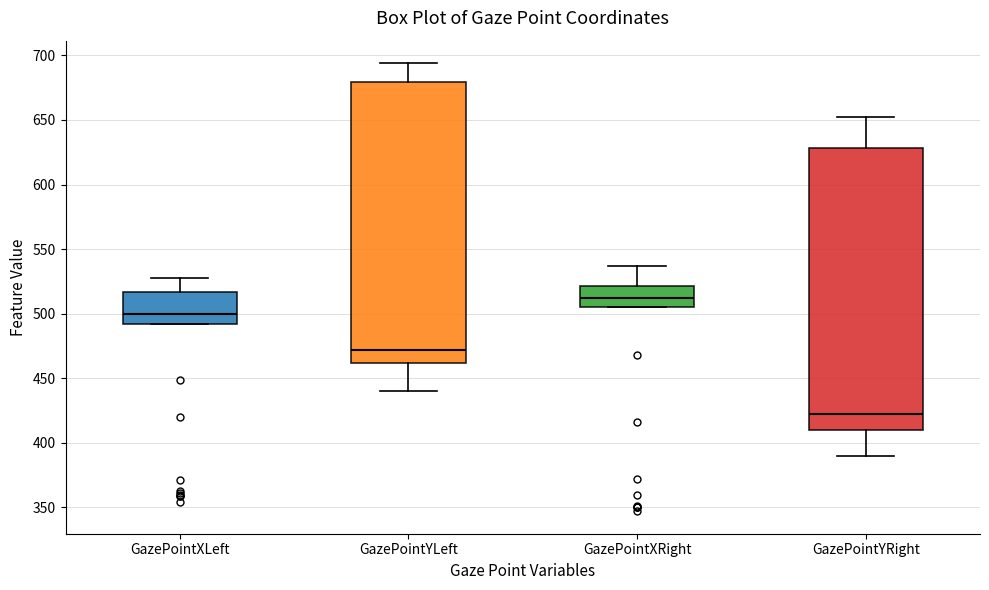

Reading left to right, transcribe this box plot: for each box, give where its median line is, the range the box spans, and where its two whiskers end, as read against the y-axis. The values are not printed on the chart, so give them approximately, as read against the axis.

GazePointXLeft: median 500, box 490 to 515, whiskers 490 to 530
GazePointYLeft: median 470, box 460 to 680, whiskers 440 to 695
GazePointXRight: median 510, box 505 to 520, whiskers 505 to 535
GazePointYRight: median 420, box 410 to 630, whiskers 390 to 650